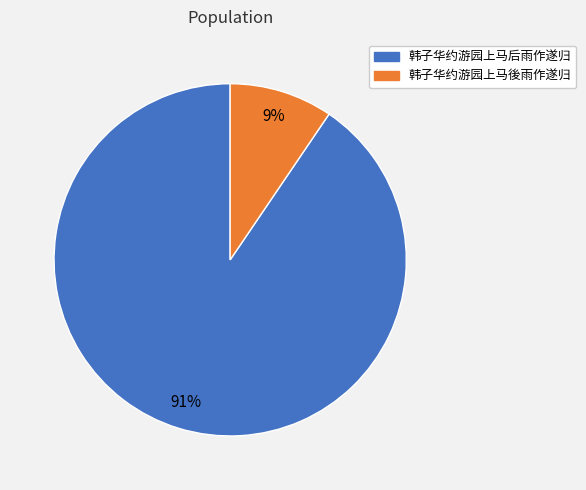

Is the sum of 韩子华约游园上马後雨作遂归 and 韩子华约游园上马后雨作遂归 greater than half?

Yes